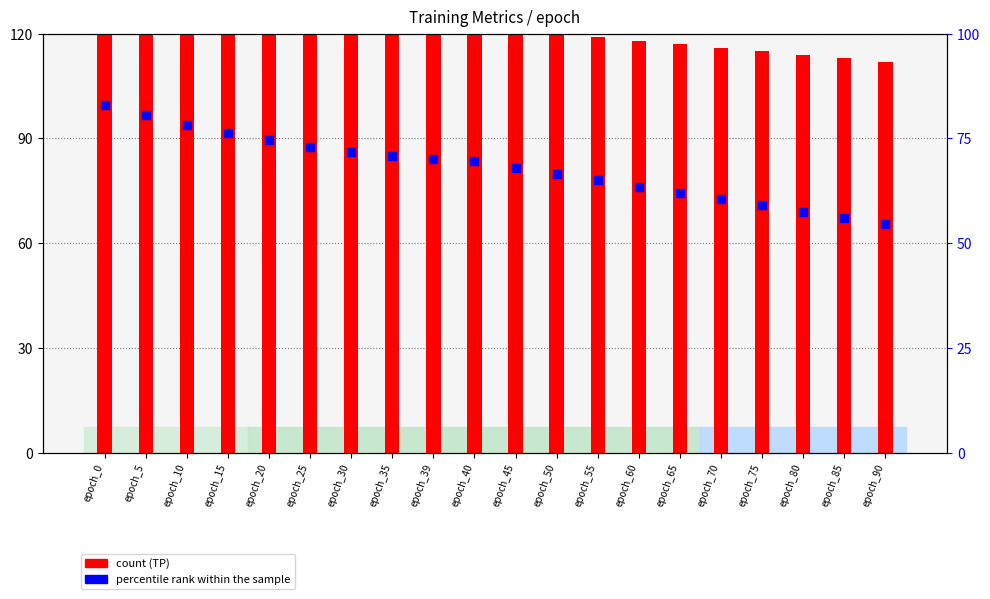

Which series reaches the maximum Y coordinate?

count (TP)